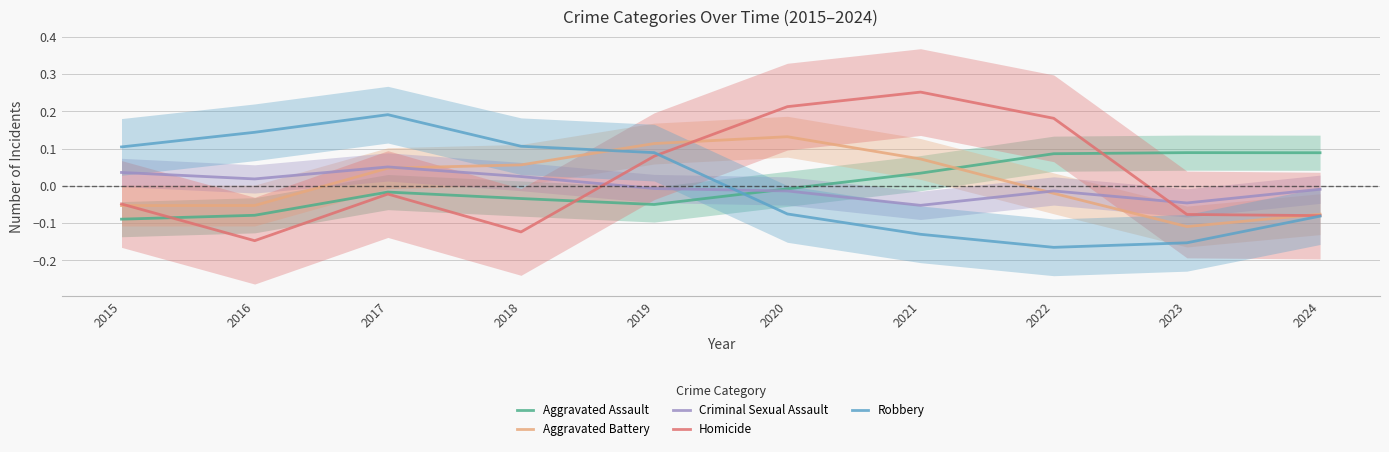

After their last crossing, which series has the higher values: Homicide or Aggravated Battery?

Aggravated Battery